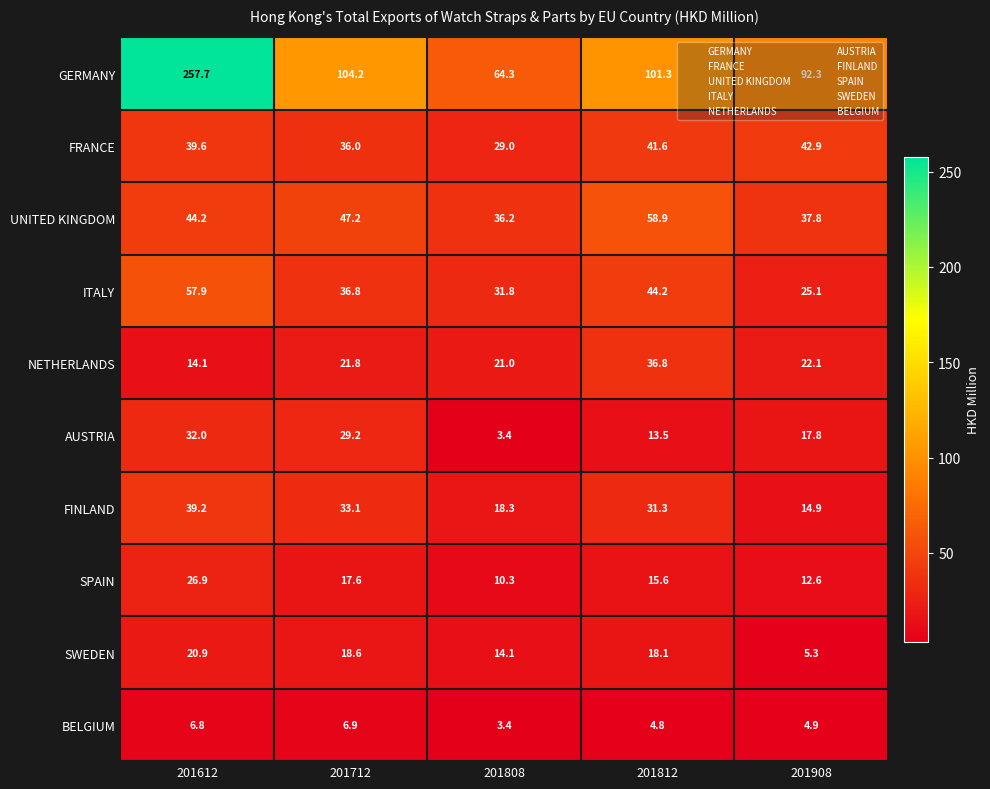

The BELGIUM series shows 1.4 at 201812. True or false?

False